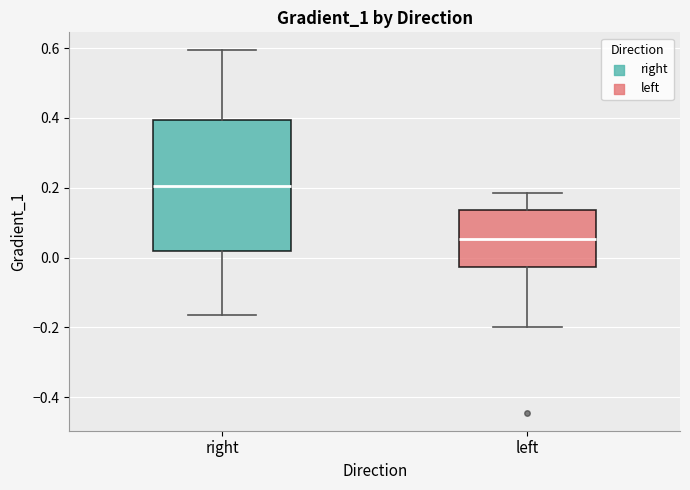

Where is the lower edge of the box for right on the y-axis? The values are not printed on the chart, so give them approximately, as read against the axis.

0.02